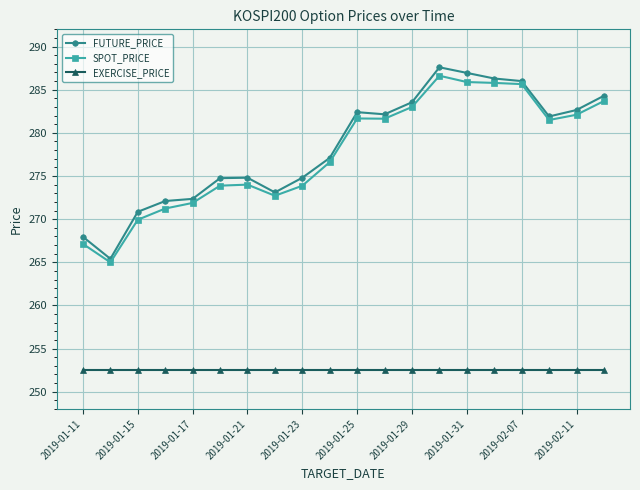

What is the value of the EXERCISE_PRICE point at the 20th from the left?

252.5